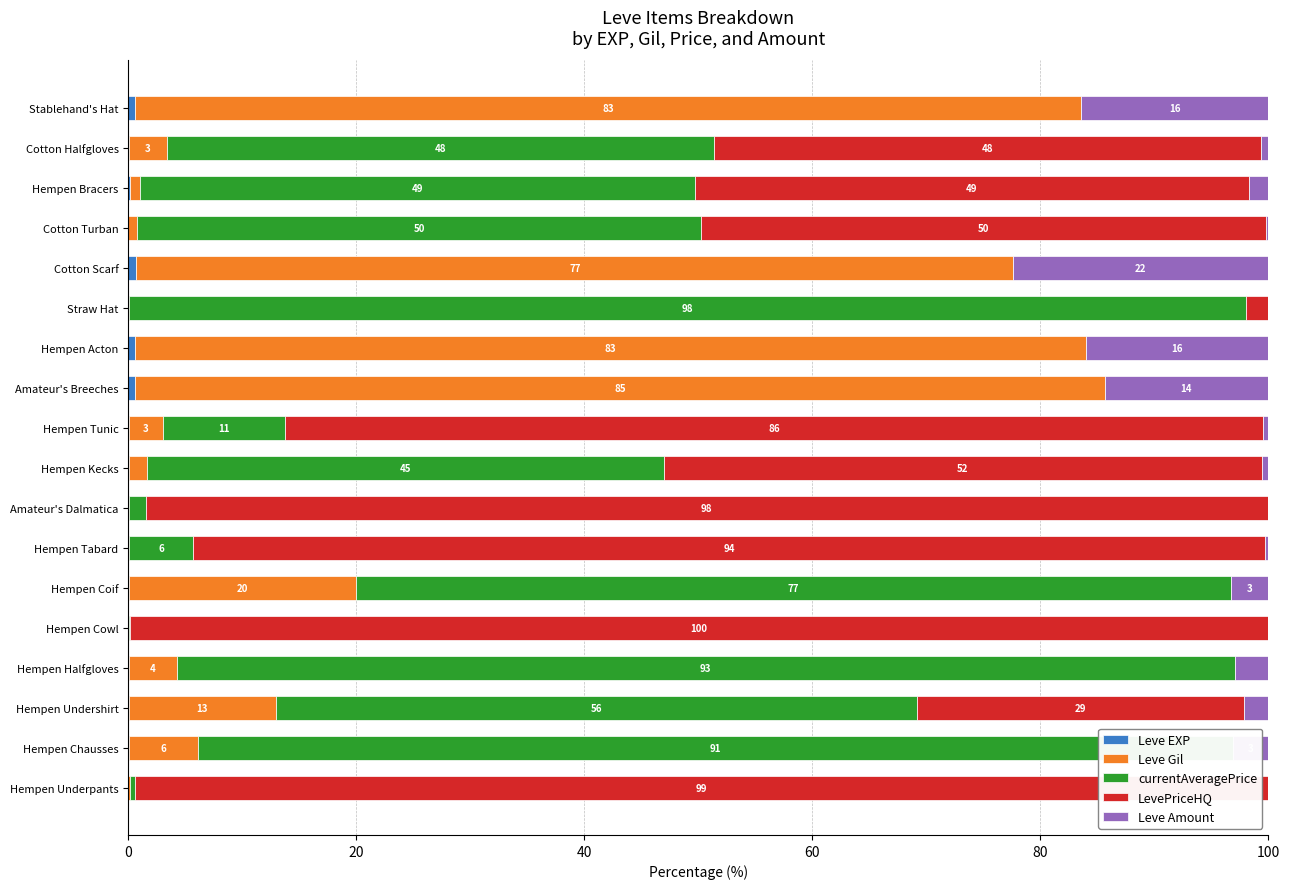

What is the difference between the maximum and minimum values in the LevePriceHQ series?

99.9